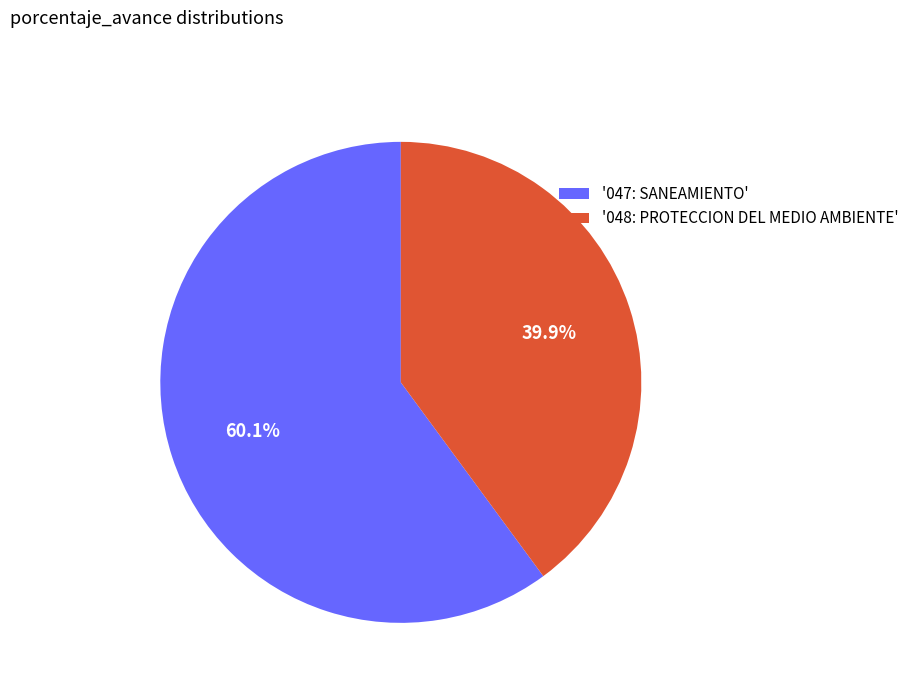

Rank the categories by value from lowest to highest.

'048: PROTECCION DEL MEDIO AMBIENTE', '047: SANEAMIENTO'